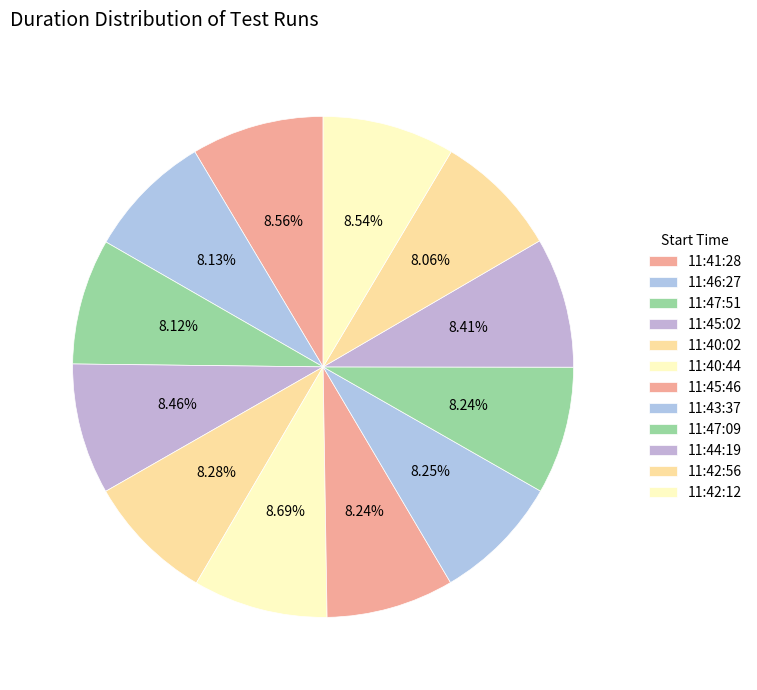

Is it true that 11:46:27 is 8% of the pie?

True